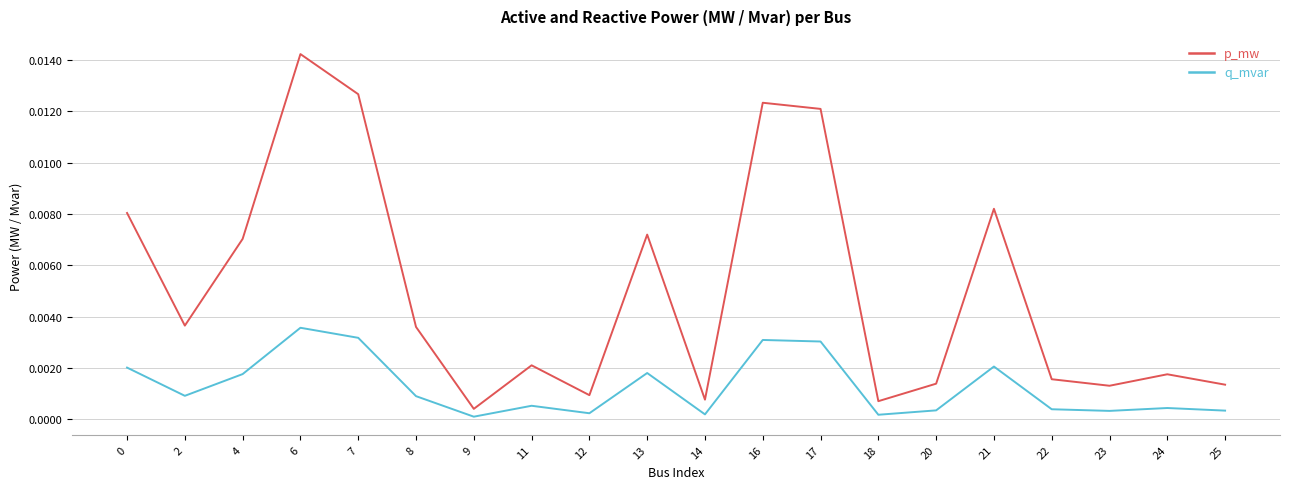

Is it true that q_mvar equals 0.0 at 22?

True